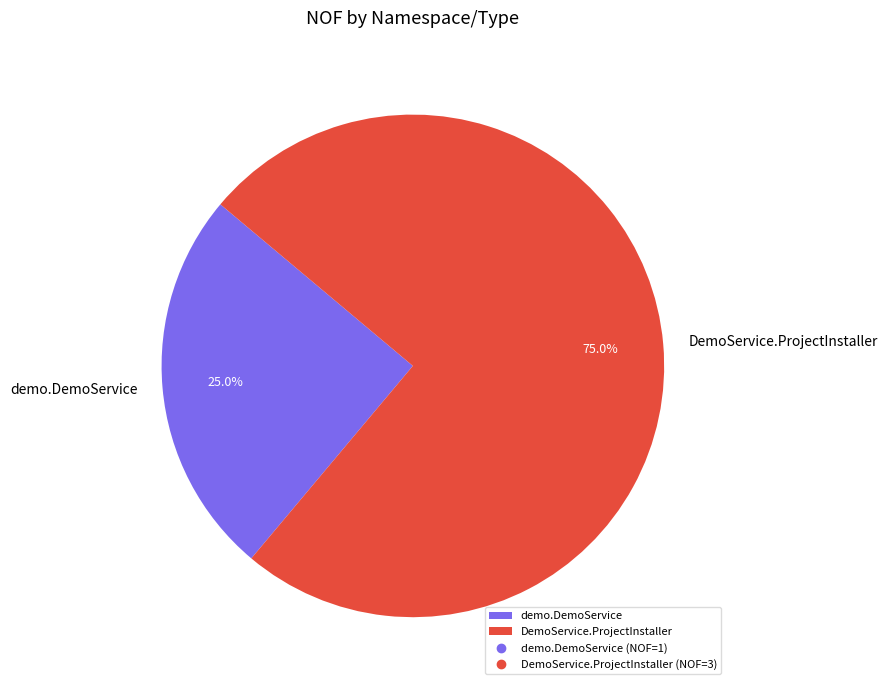

Which category accounts for the majority?

DemoService.ProjectInstaller